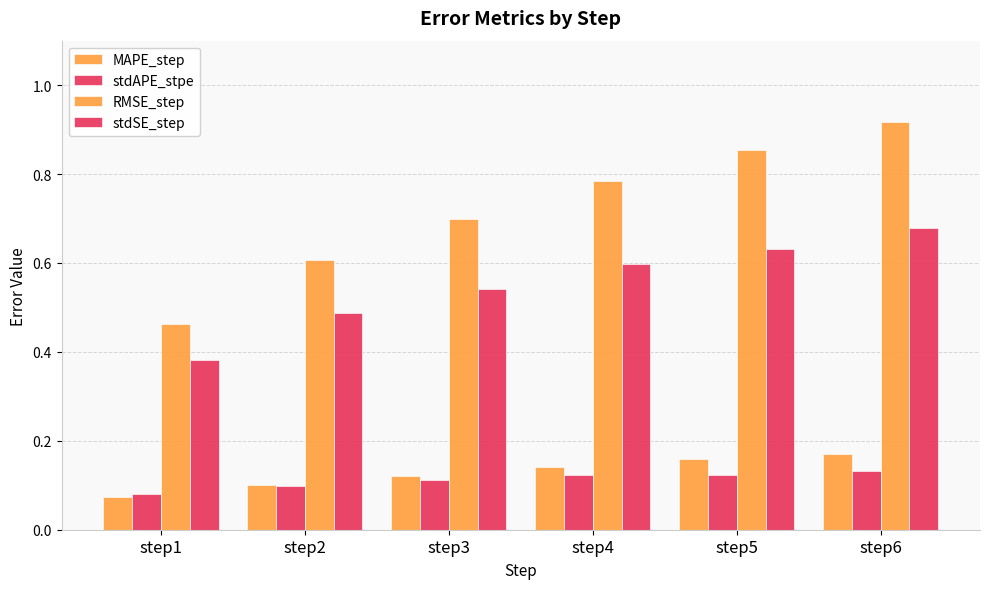

List the labels in order of stdAPE_stpe value, largest first.

step6, step4, step5, step3, step2, step1